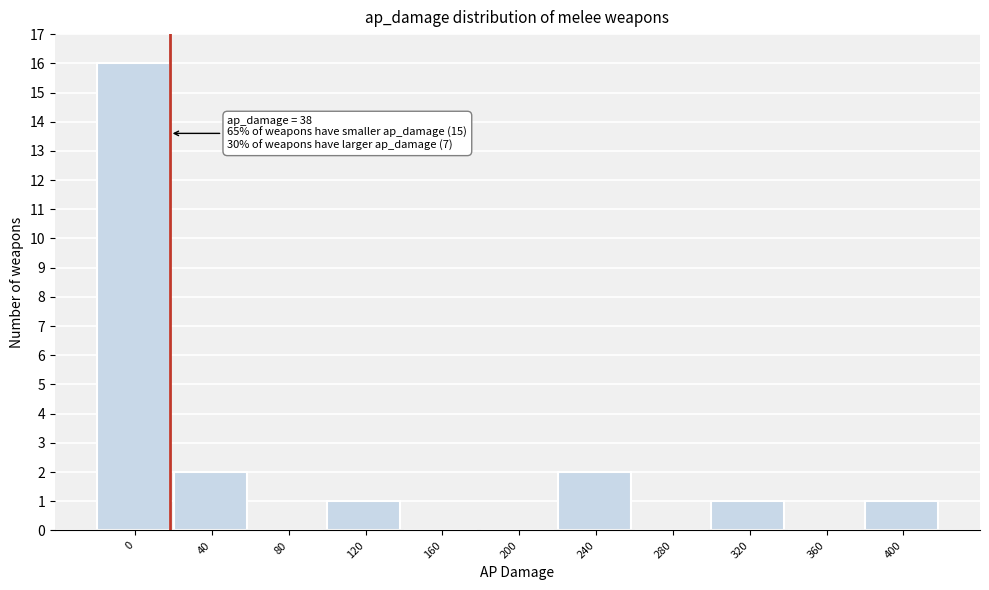

Reading left to right, extract all data points from this chart.

0=16	40=2	80=0	120=1	160=0	200=0	240=2	280=0	320=1	360=0	400=1